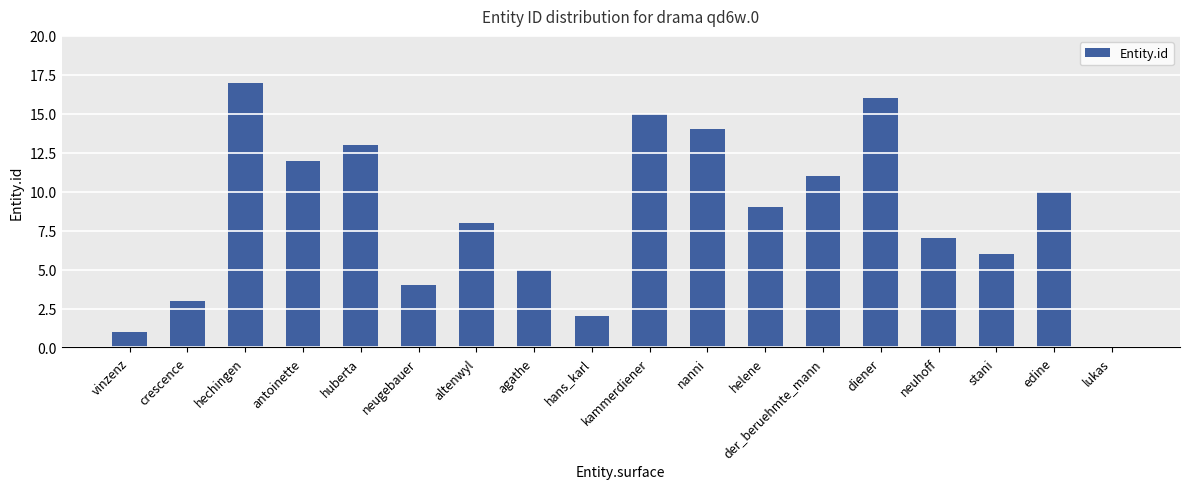

True or false: the data shows 14 at nanni.

True